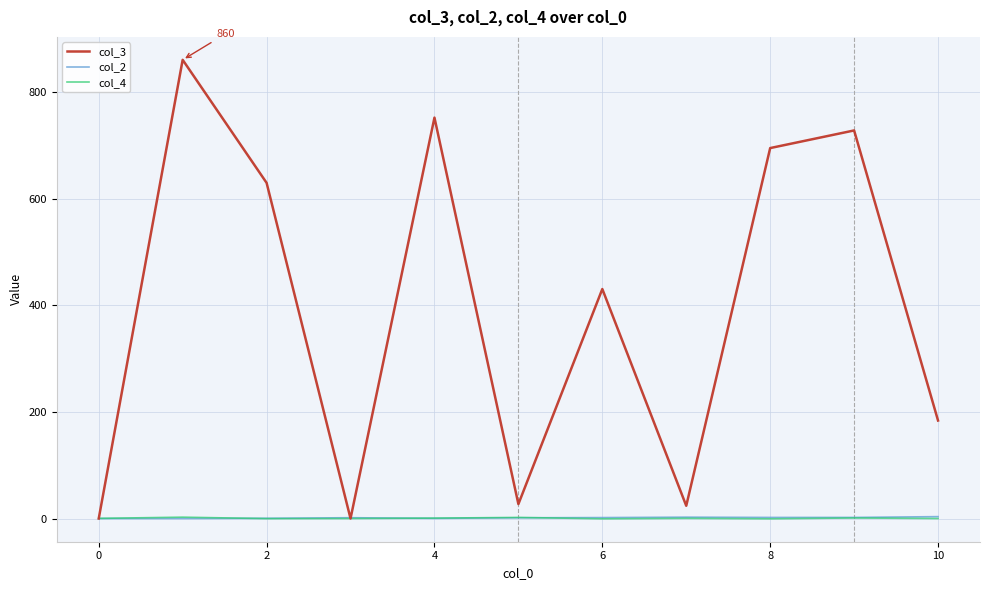

Which series has the largest total across all categories?

col_3